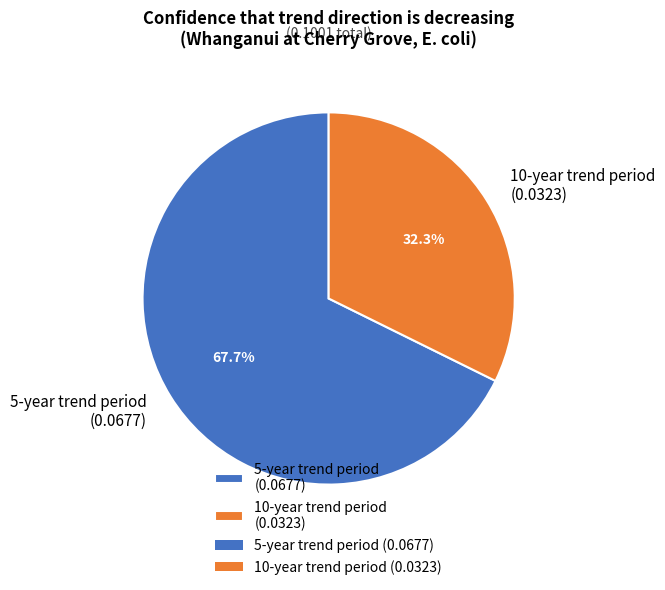

What percentage is the 10-year trend period slice, to the nearest percent?

32%